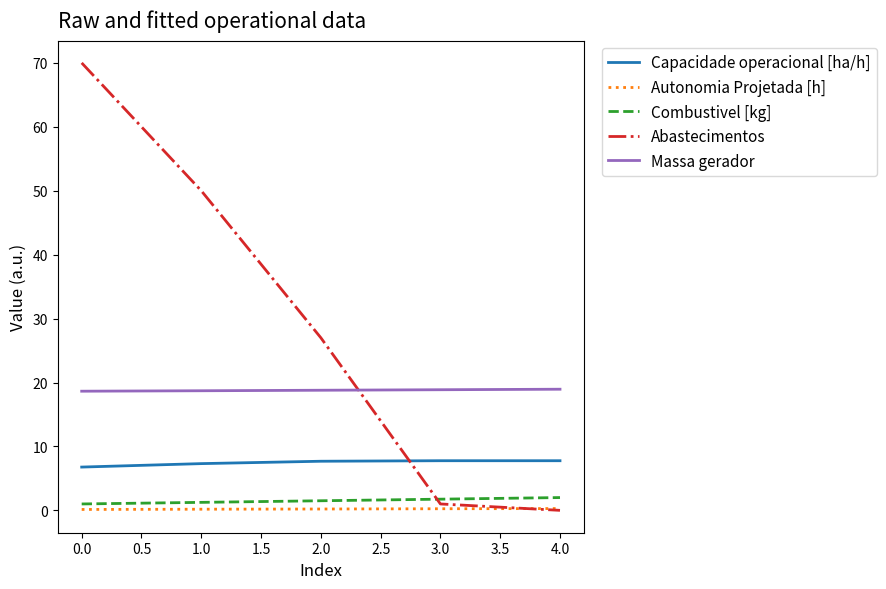

What is the average value of the Combustivel [kg] series?

1.5